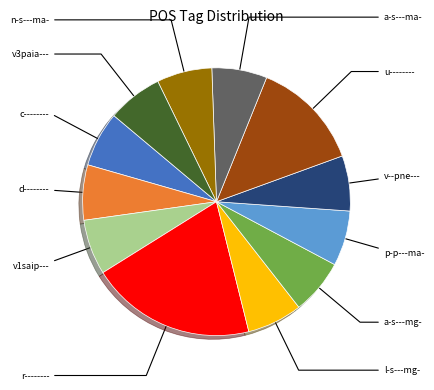

Count the number of slices in the pie.

12